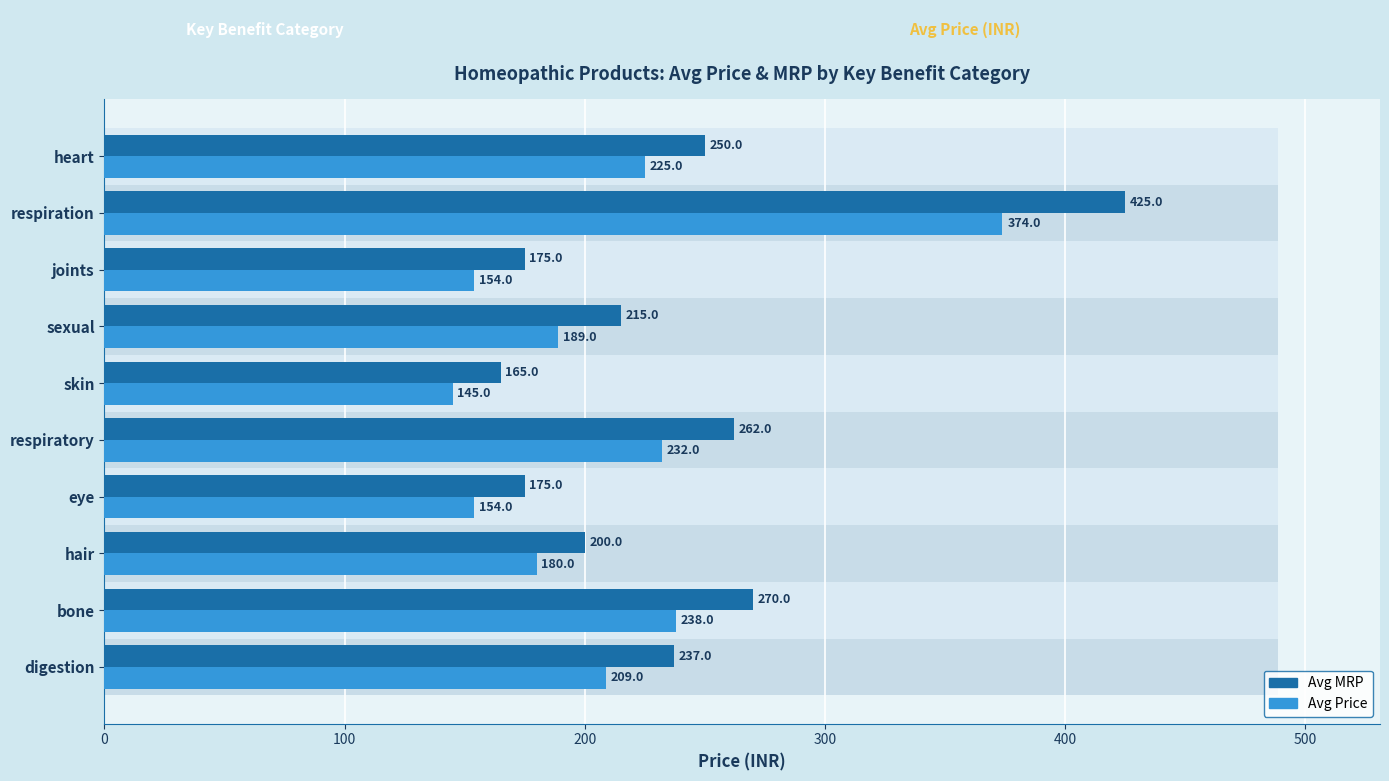

True or false: Avg Price has a value of 44 at eye.

False